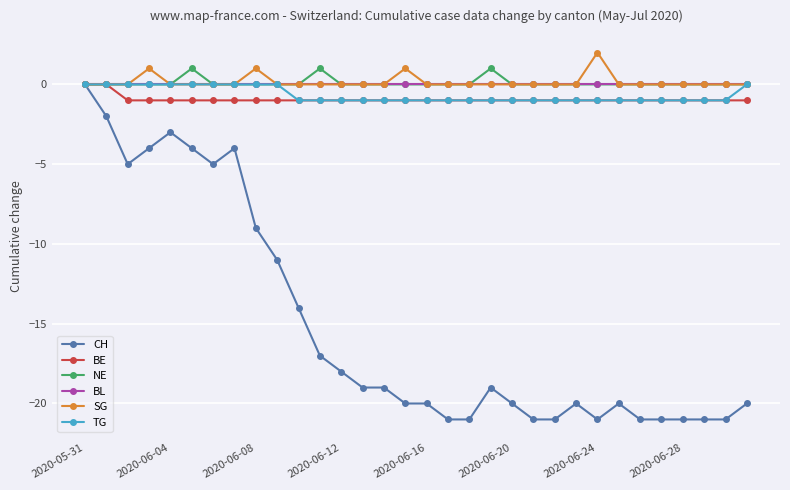

How many lines are shown in the chart?

6